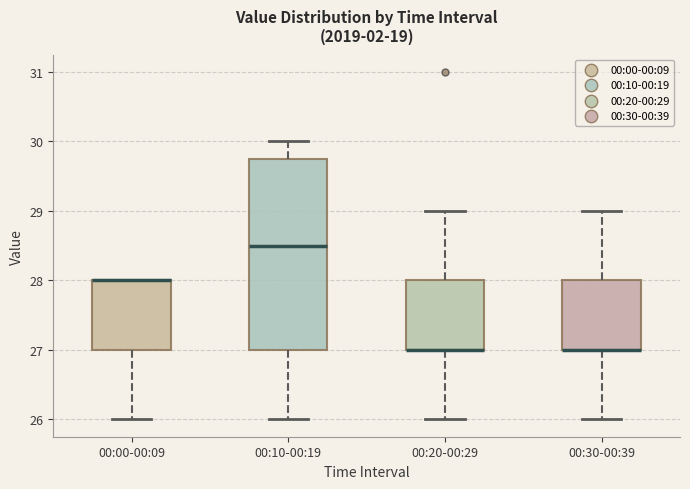

Which box is the tallest, from its lower edge to its upper edge?

00:10-00:19